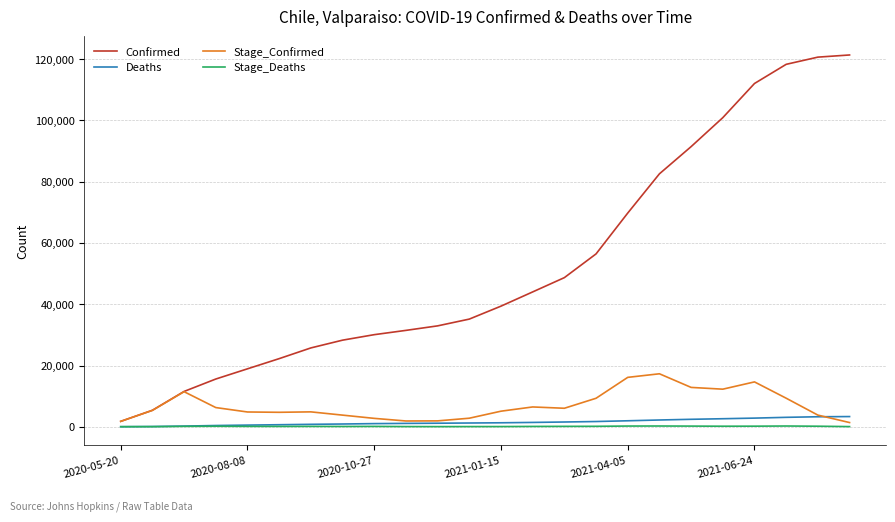

Which series has the largest range (max minus min)?

Confirmed